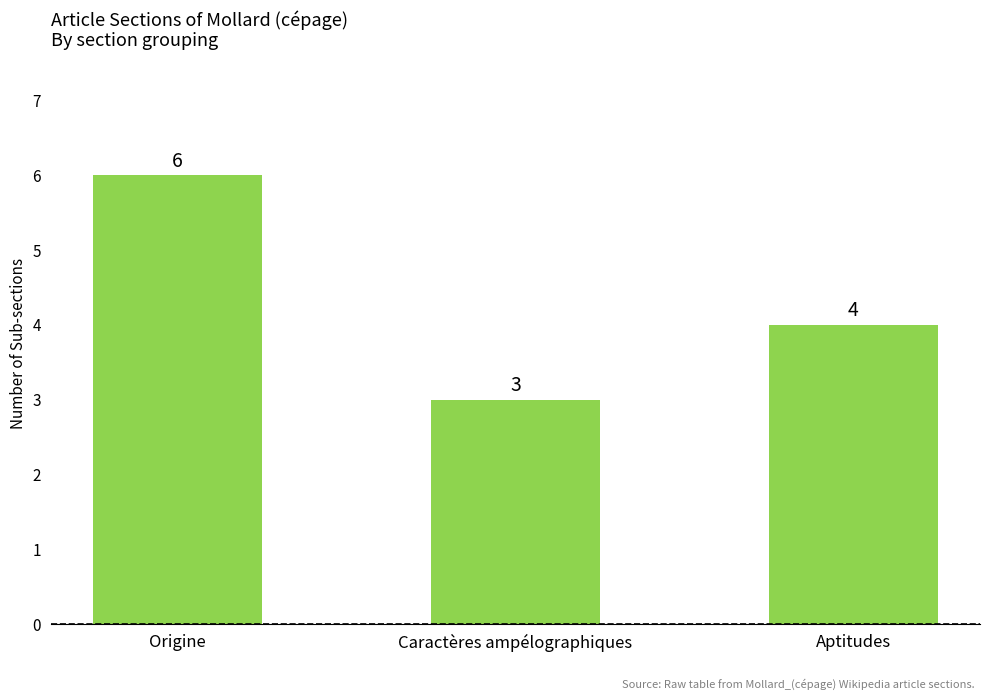

What is the smallest value displayed?

3